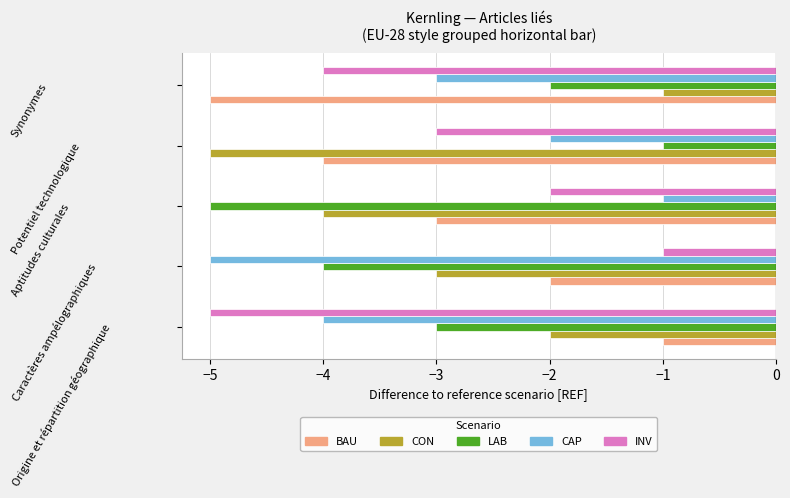

What is the sum of all INV values?

-15